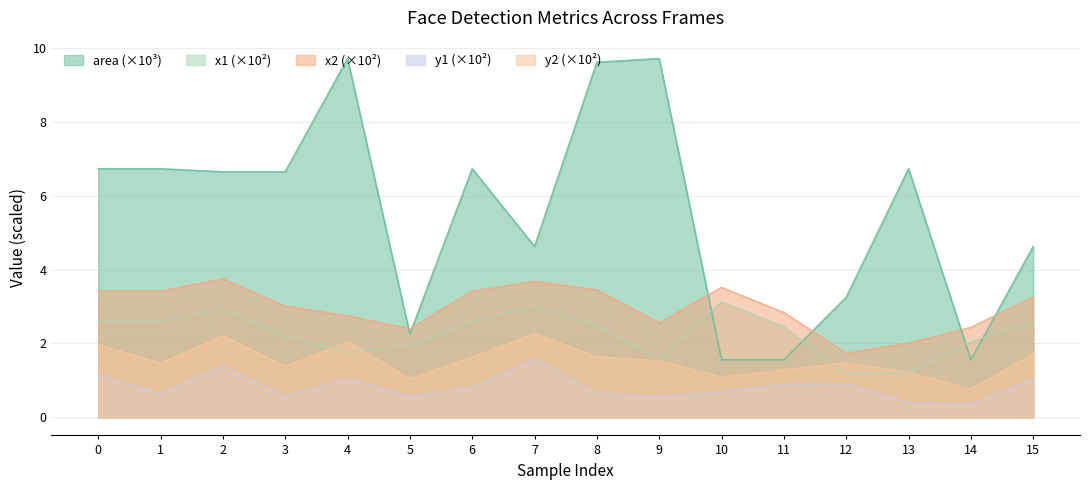

At how many categories does at least one series exceed 9?

3